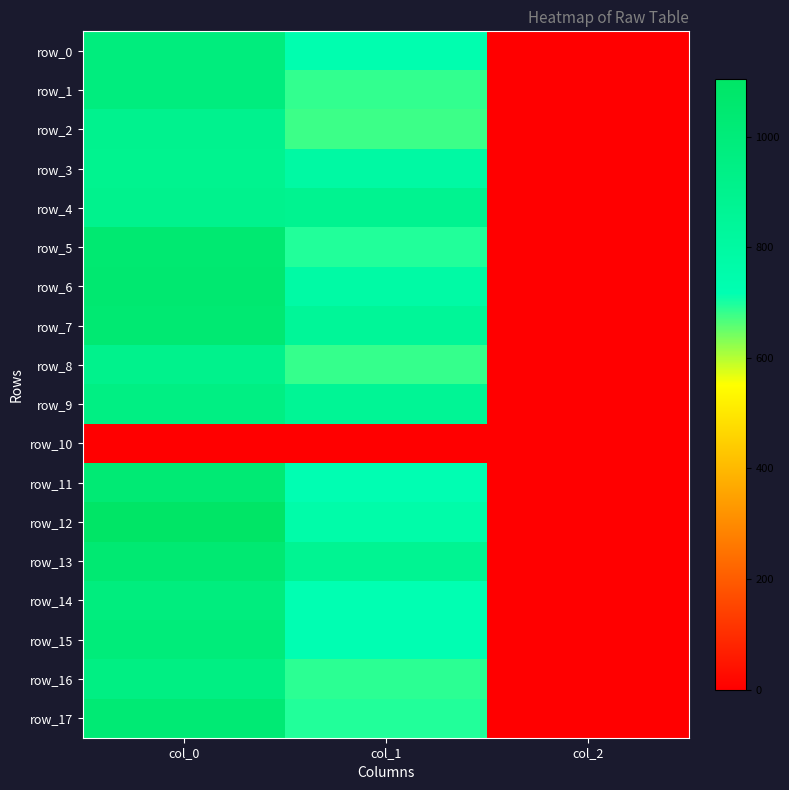

Which category has the highest value in the row_14 series?

col_0